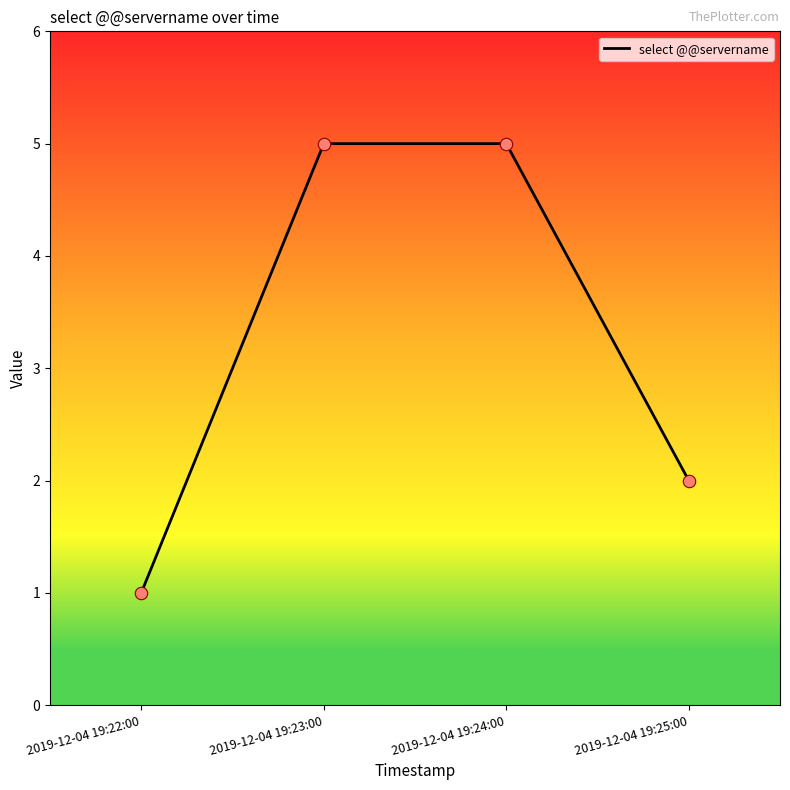

What is the ratio of the value at 2019-12-04 19:24:00 to the value at 2019-12-04 19:25:00?

2.5